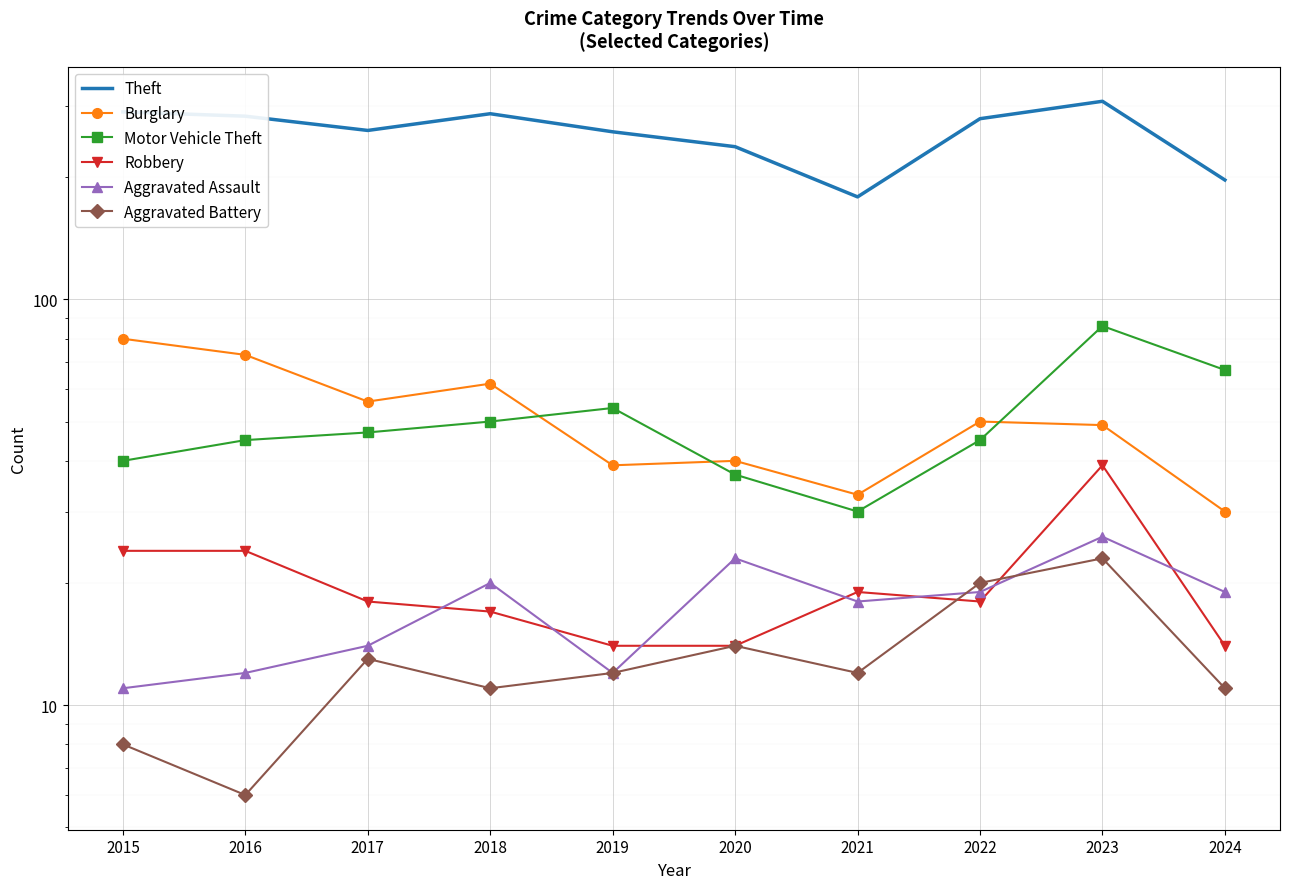

The Aggravated Assault series shows 4 at 2017. True or false?

False